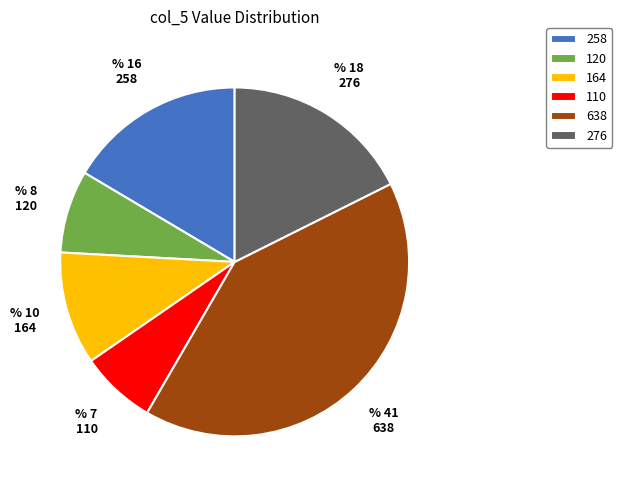

Combined, do 110 and 120 account for over 50%?

No